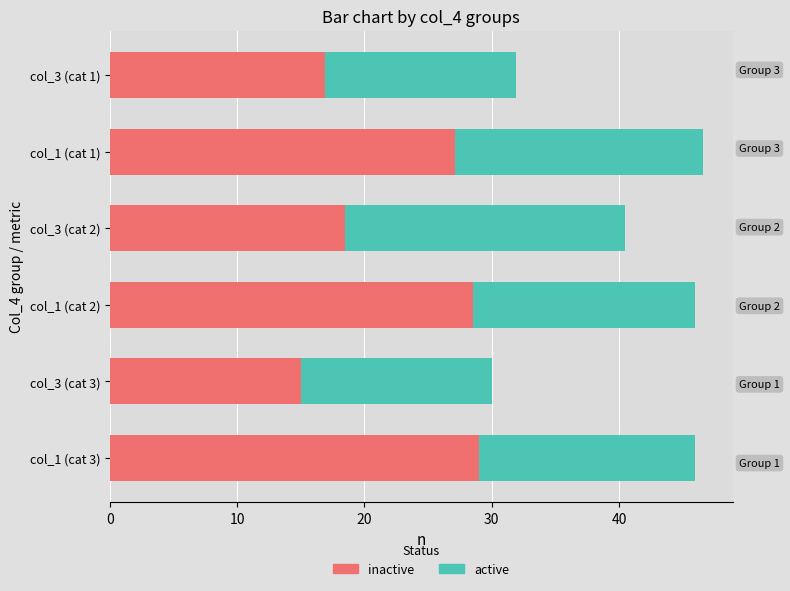

What is the total value across all series at col_1 (cat 3)?

46.0